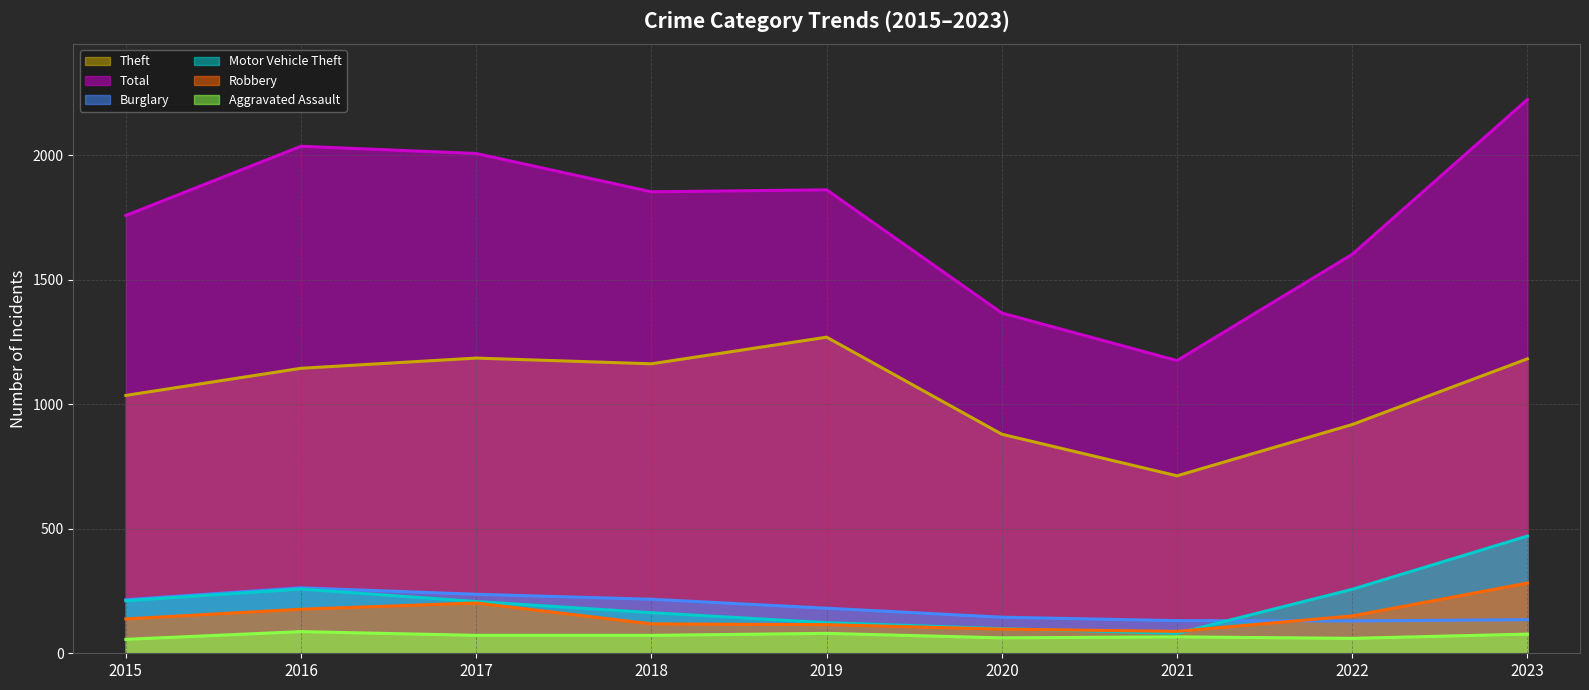

Reading left to right, list all the values displayed in this chart.

Theft (line): 1036	1145	1186	1163	1270	880	713	919	1183
Total (line): 1759	2037	2008	1854	1862	1367	1176	1603	2225
Burglary (line): 215	263	237	217	181	145	131	130	135
Motor Vehicle Theft (line): 211	258	208	163	123	99	80	257	471
Robbery (line): 138	177	202	118	115	97	88	150	282
Aggravated Assault (line): 56	87	72	72	80	62	66	60	77